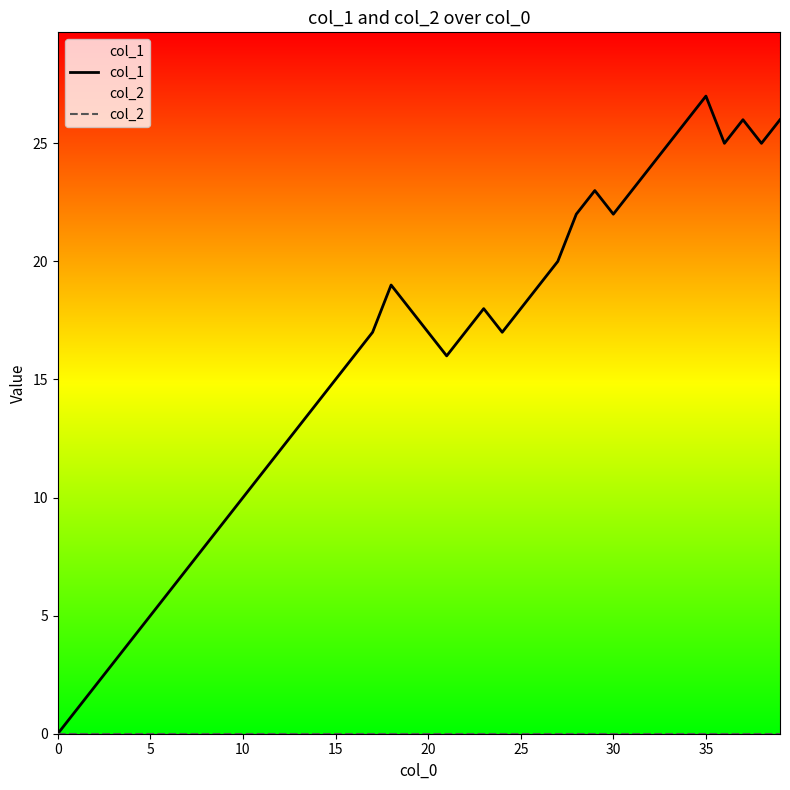

Which series changed the most between 24 and 30?

col_1